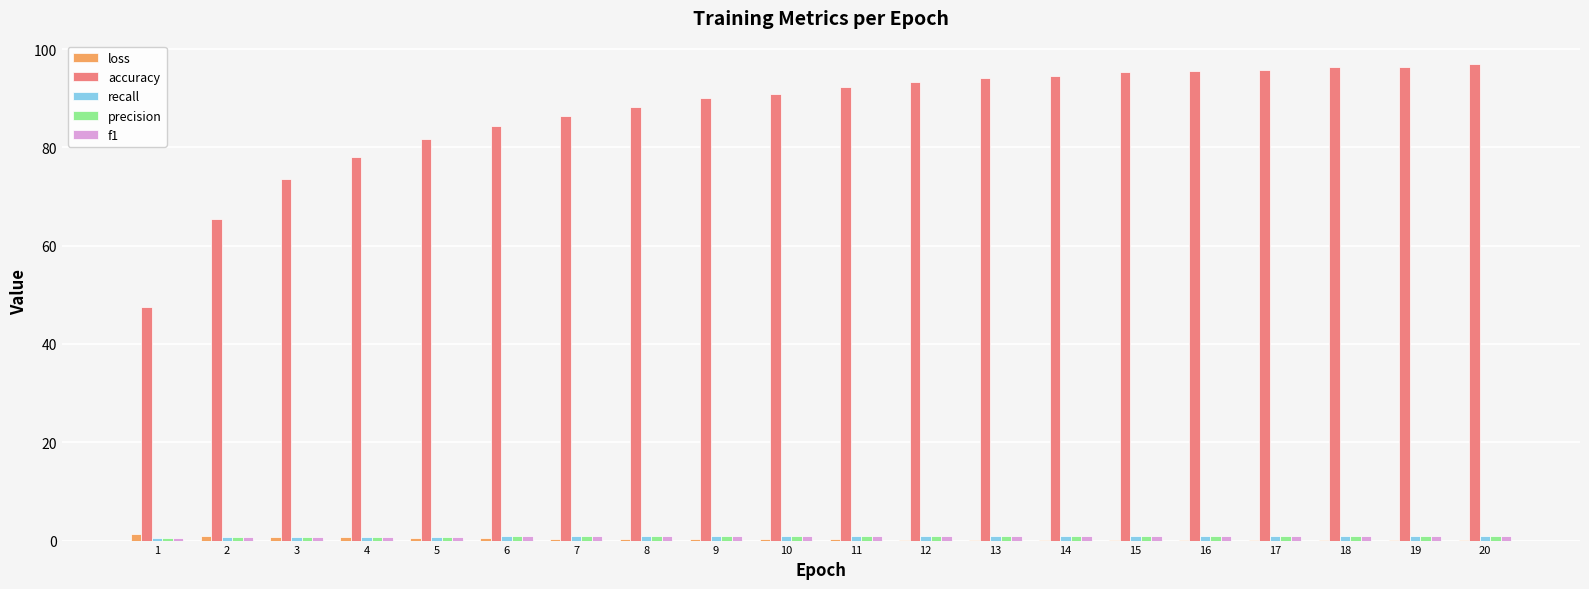

What is the total value across all series at 15?

98.3